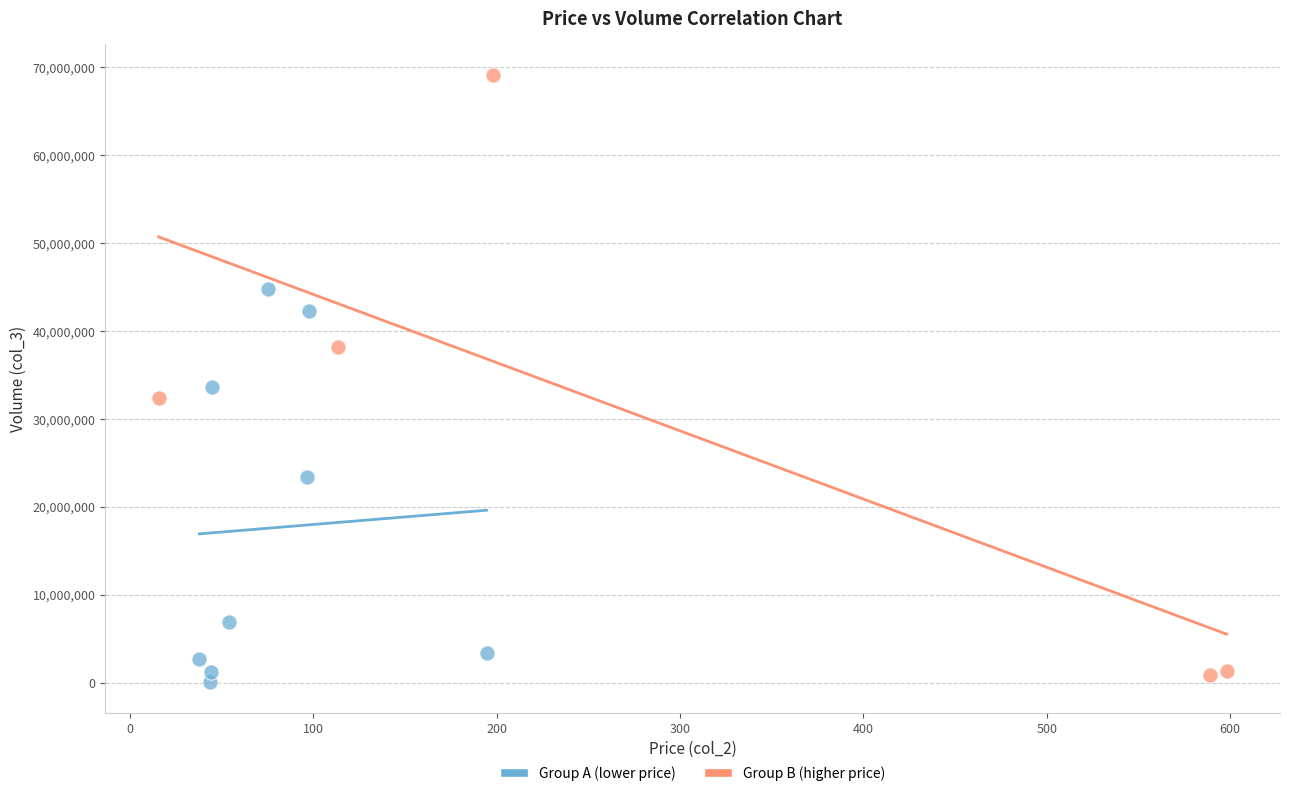

What are all the series names shown in the legend?

Group A (lower price), Group B (higher price)